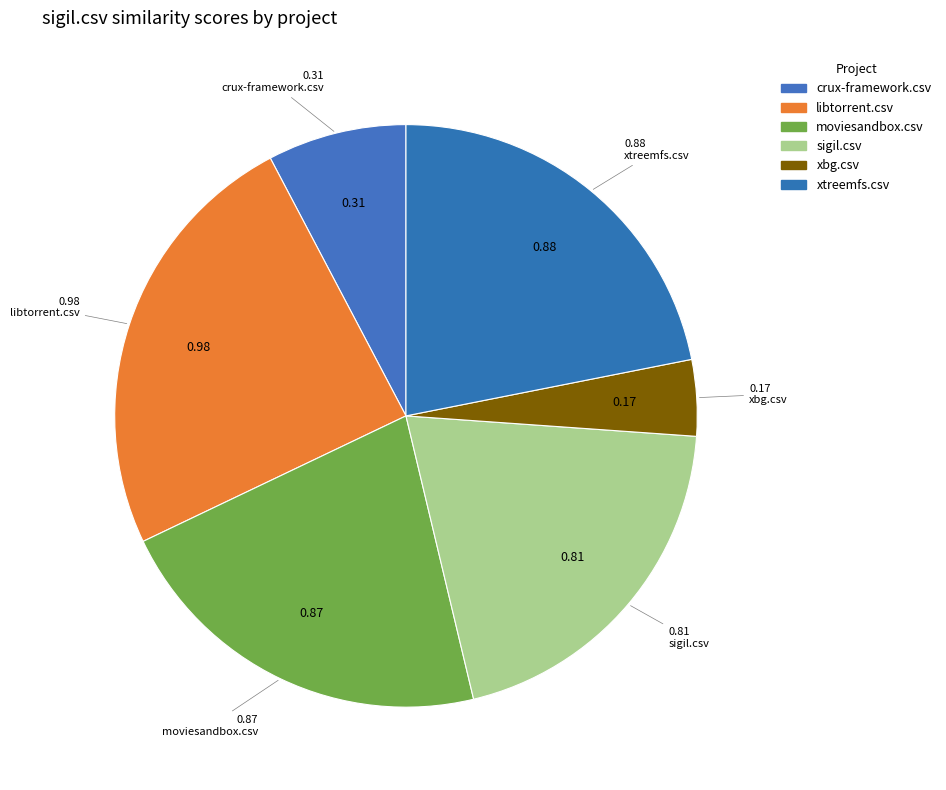

What is the smallest slice in the pie chart?

xbg.csv